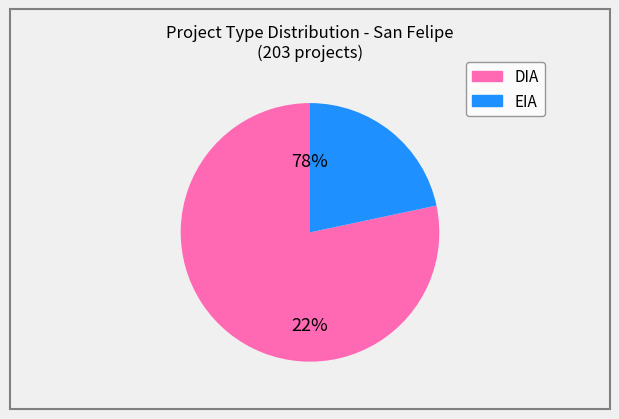

Rank the categories by value from highest to lowest.

DIA, EIA